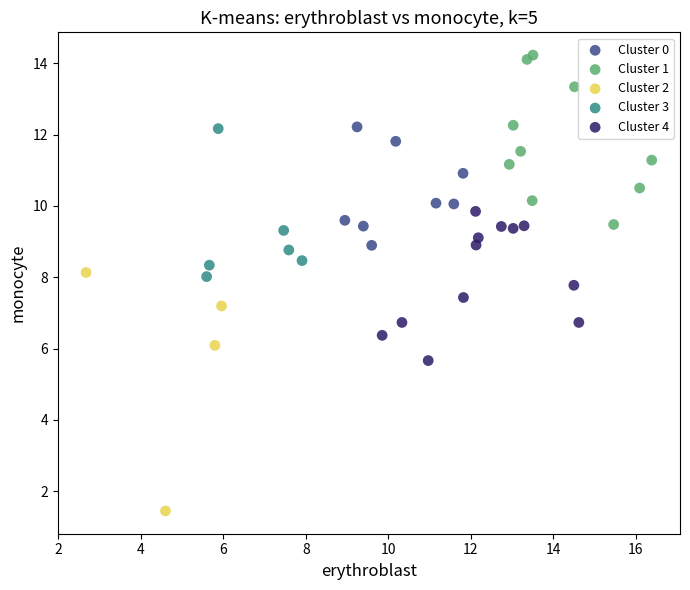

What are all the series names shown in the legend?

Cluster 0, Cluster 1, Cluster 2, Cluster 3, Cluster 4